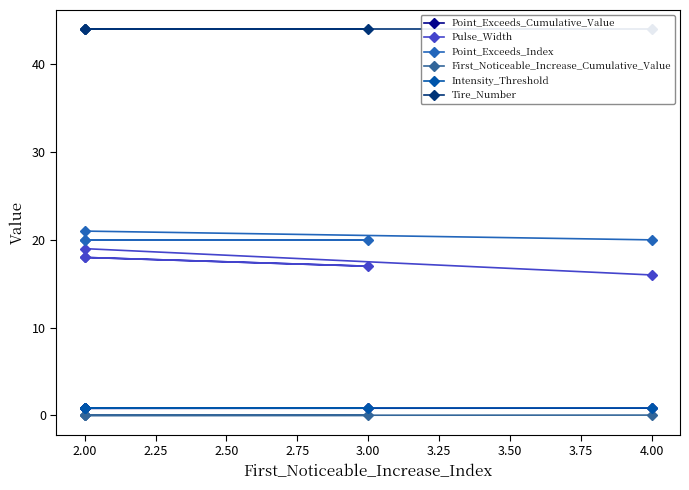

What is the approximate value of Tire_Number at 2.00?

44.0